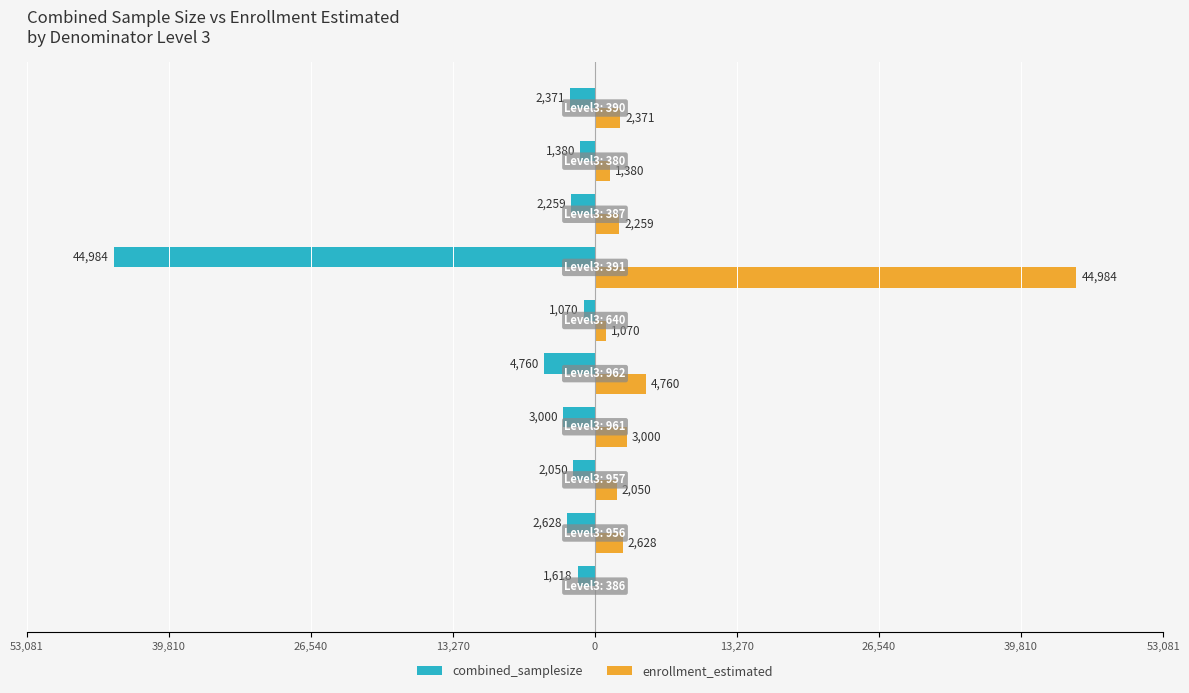

What are all the series names shown in the legend?

combined_samplesize, enrollment_estimated